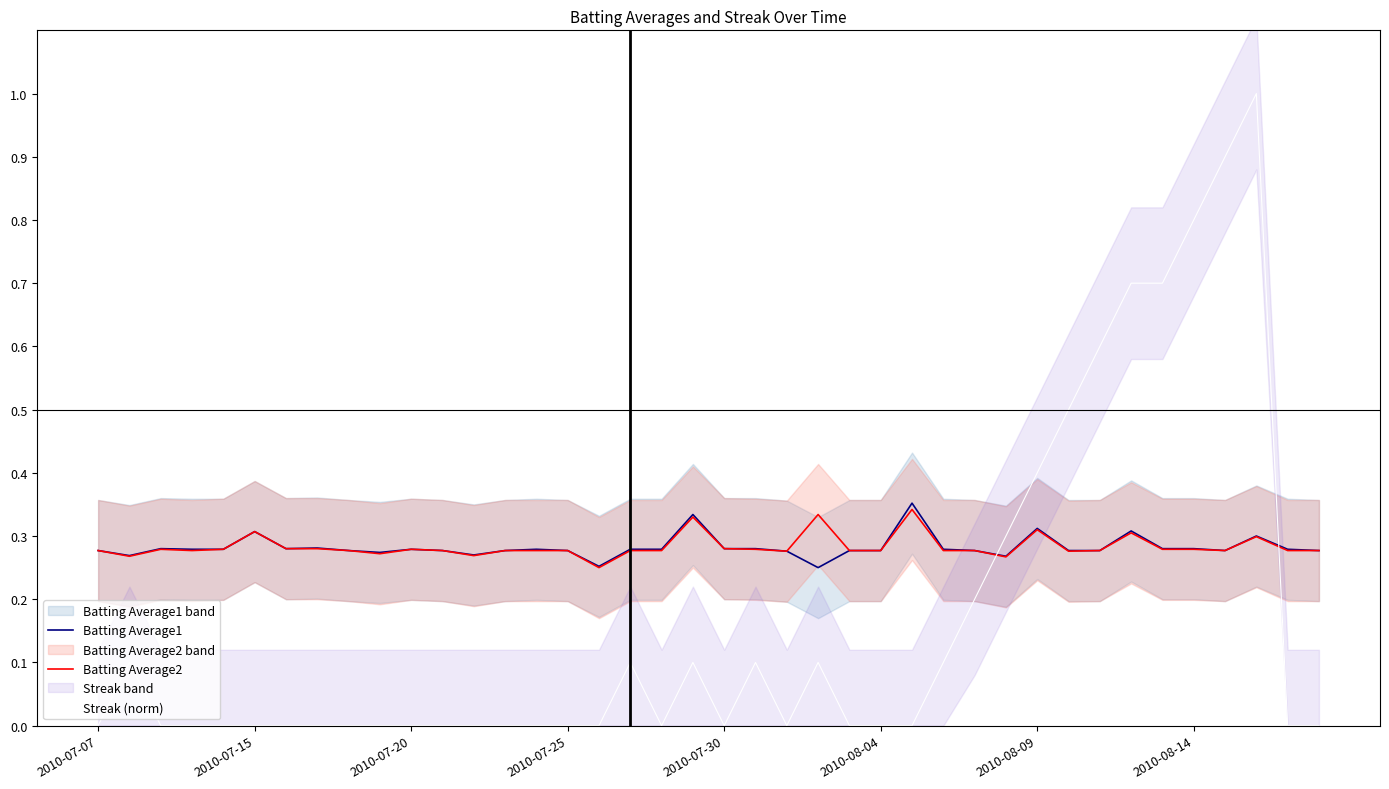

True or false: Batting Average1 and Streak (norm) intersect in this chart.

True